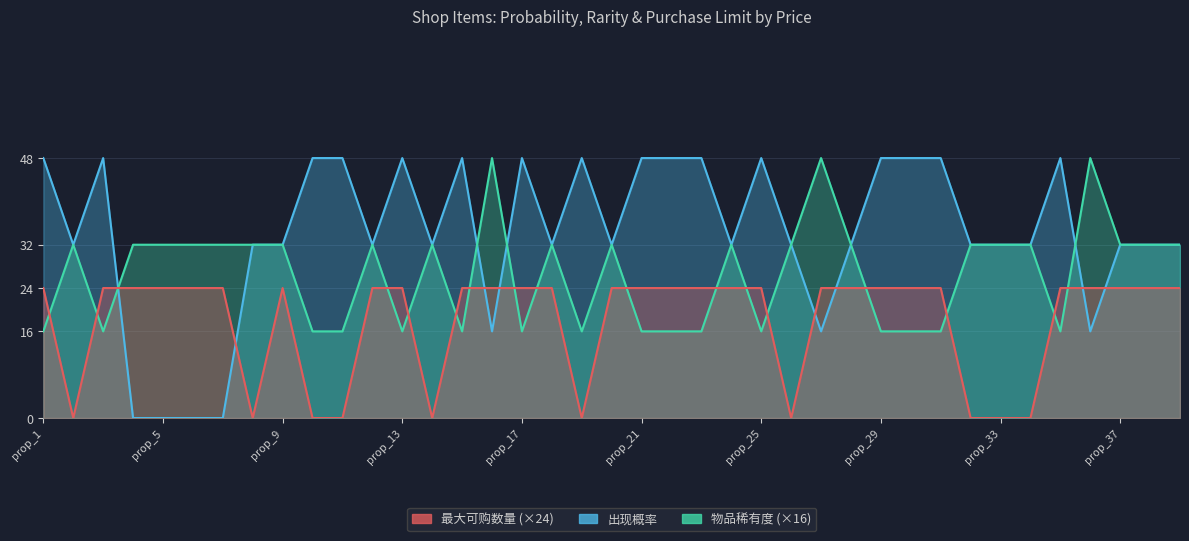

Reading left to right, list all the values displayed in this chart.

出现概率: prop_1=48	prop_2=32	prop_3=48	prop_4=0	prop_5=0	prop_6=0	prop_7=0	prop_8=32	prop_9=32	prop_10=48	prop_11=48	prop_12=32	prop_13=48	prop_14=32	prop_15=48	prop_16=16	prop_17=48	prop_18=32	prop_19=48	prop_20=32	prop_21=48	prop_22=48	prop_23=48	prop_24=32	prop_25=48	prop_26=32	prop_27=16	prop_28=32	prop_29=48	prop_30=48	prop_31=48	prop_32=32	prop_33=32	prop_34=32	prop_35=48	prop_36=16	prop_37=32	prop_38=32	prop_39=32
物品稀有度: prop_1=16	prop_2=32	prop_3=16	prop_4=32	prop_5=32	prop_6=32	prop_7=32	prop_8=32	prop_9=32	prop_10=16	prop_11=16	prop_12=32	prop_13=16	prop_14=32	prop_15=16	prop_16=48	prop_17=16	prop_18=32	prop_19=16	prop_20=32	prop_21=16	prop_22=16	prop_23=16	prop_24=32	prop_25=16	prop_26=32	prop_27=48	prop_28=32	prop_29=16	prop_30=16	prop_31=16	prop_32=32	prop_33=32	prop_34=32	prop_35=16	prop_36=48	prop_37=32	prop_38=32	prop_39=32
每个玩家最大可购数量: prop_1=24	prop_2=0	prop_3=24	prop_4=24	prop_5=24	prop_6=24	prop_7=24	prop_8=0	prop_9=24	prop_10=0	prop_11=0	prop_12=24	prop_13=24	prop_14=0	prop_15=24	prop_16=24	prop_17=24	prop_18=24	prop_19=0	prop_20=24	prop_21=24	prop_22=24	prop_23=24	prop_24=24	prop_25=24	prop_26=0	prop_27=24	prop_28=24	prop_29=24	prop_30=24	prop_31=24	prop_32=0	prop_33=0	prop_34=0	prop_35=24	prop_36=24	prop_37=24	prop_38=24	prop_39=24